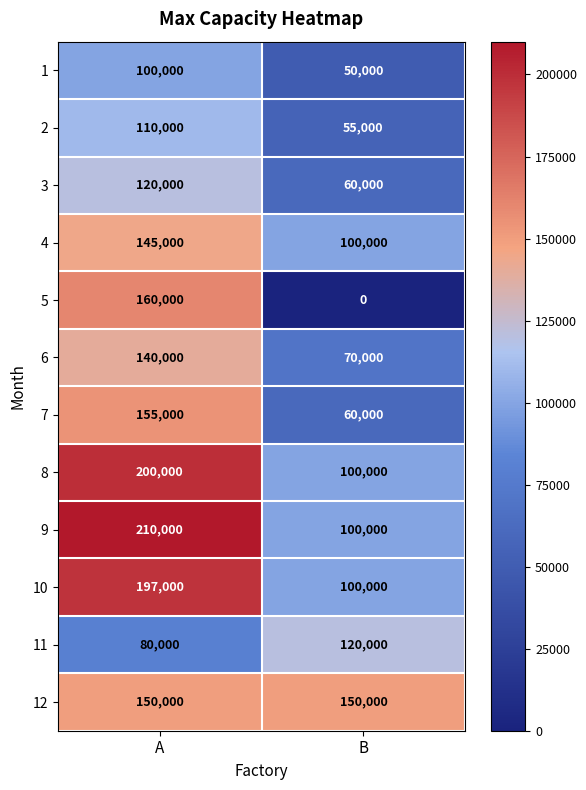

At which category does the chart reach its peak across all series?

A